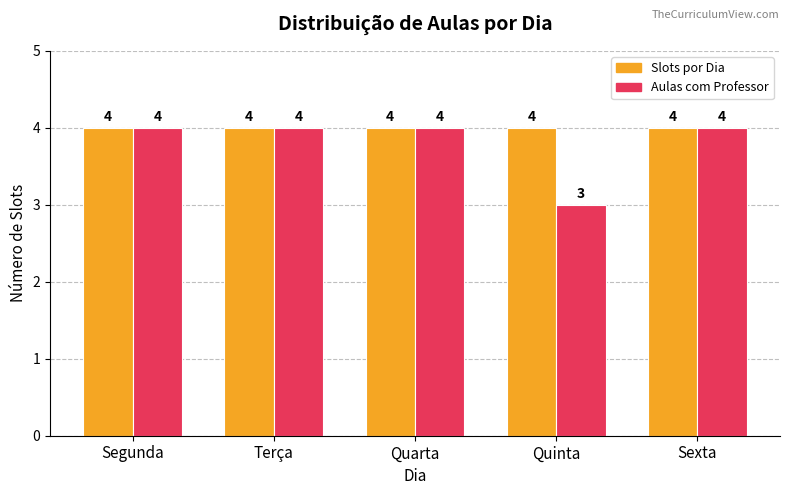

Rank the series by their average value, from lowest to highest.

Aulas com Professor, Slots por Dia